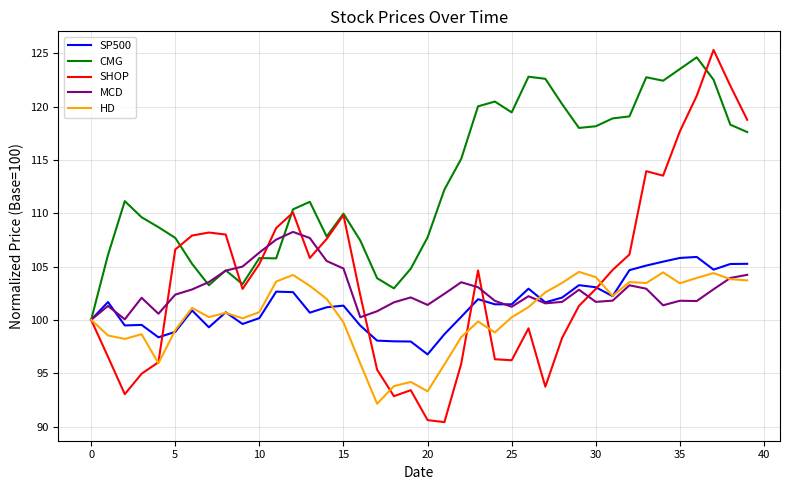

What is the smallest value displayed?

90.4